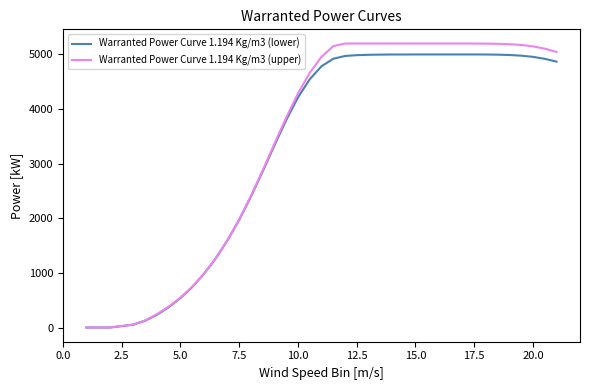

What is the maximum value shown in the chart?

5200